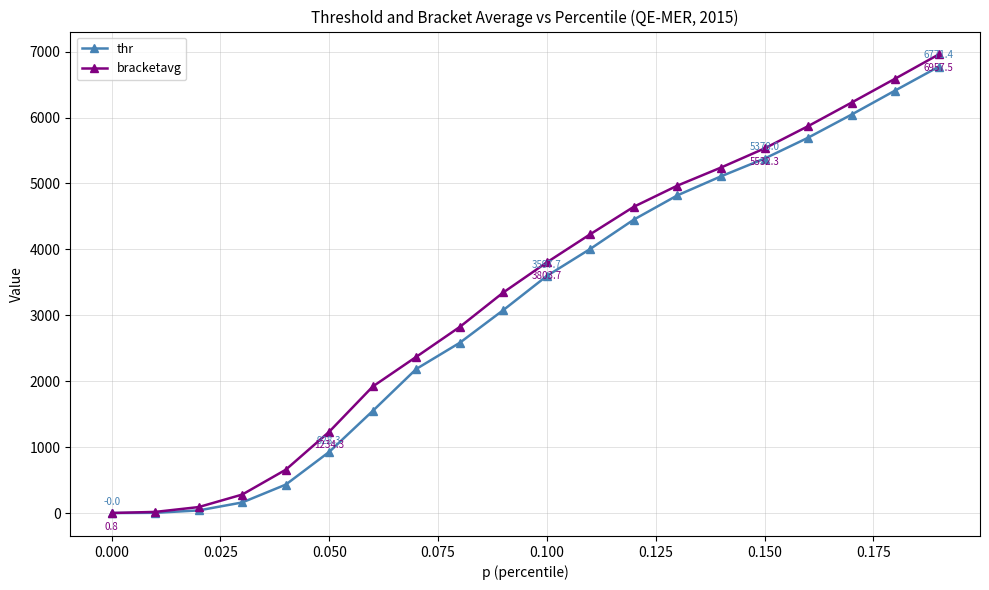

Which series has the widest spread of values?

bracketavg